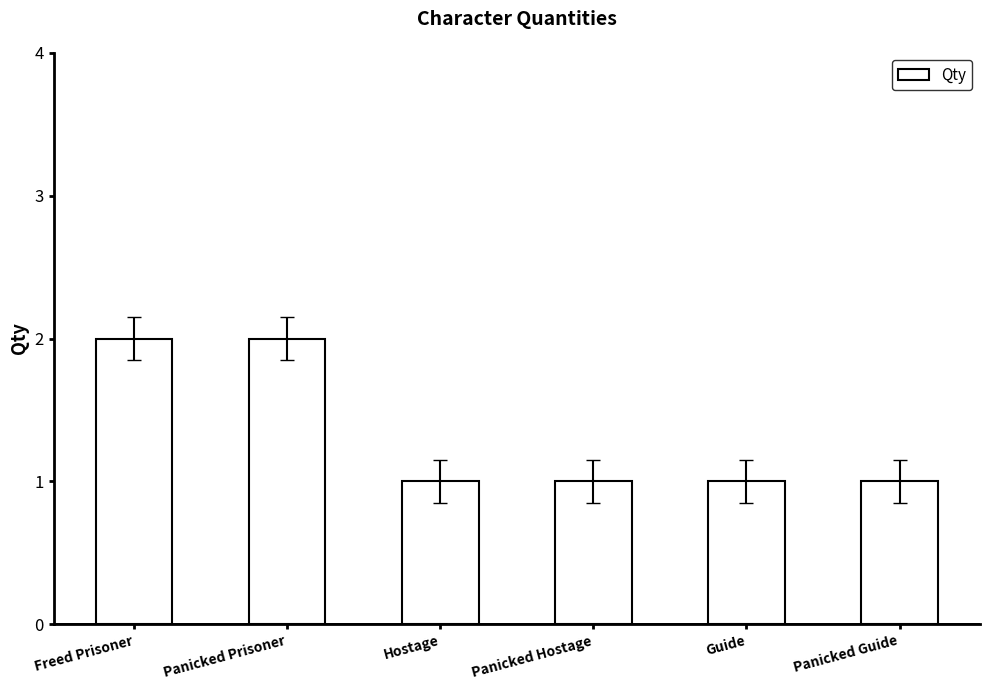

What is the ratio of the value at Guide to the value at Freed Prisoner?

0.5